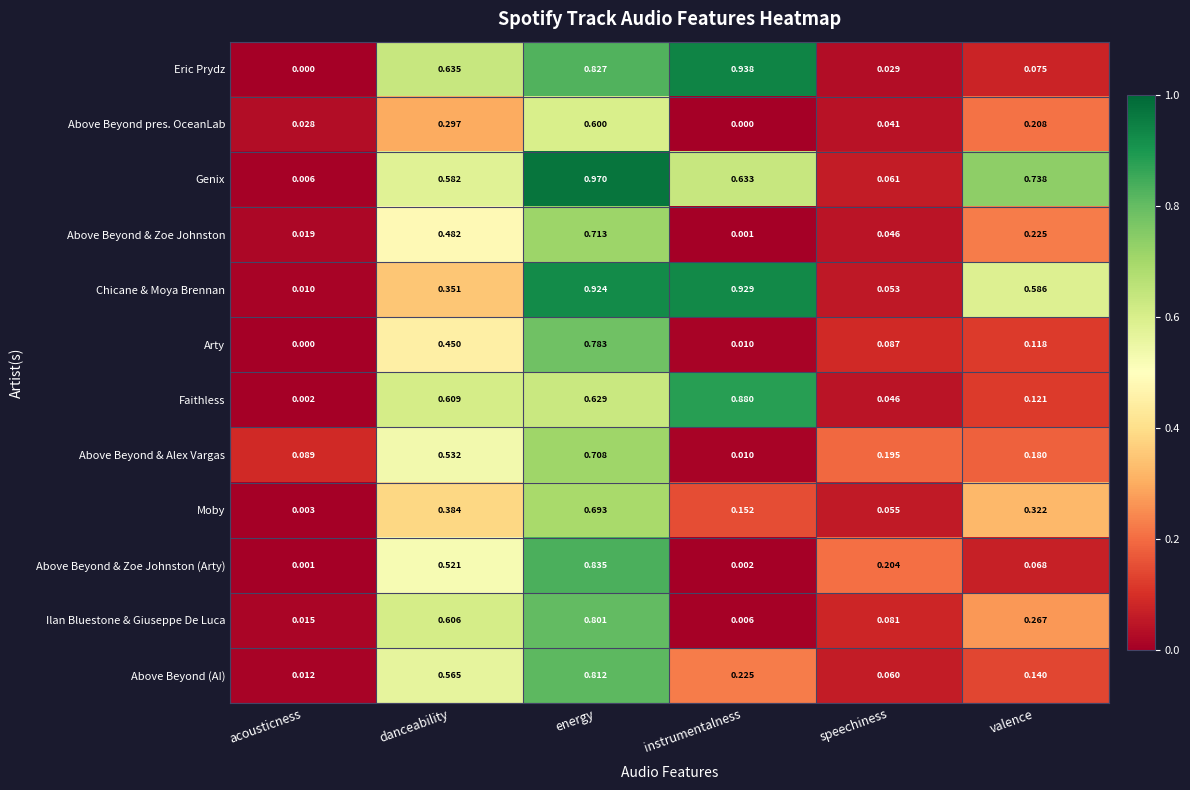

Which series changed the most between danceability and speechiness?

Eric Prydz